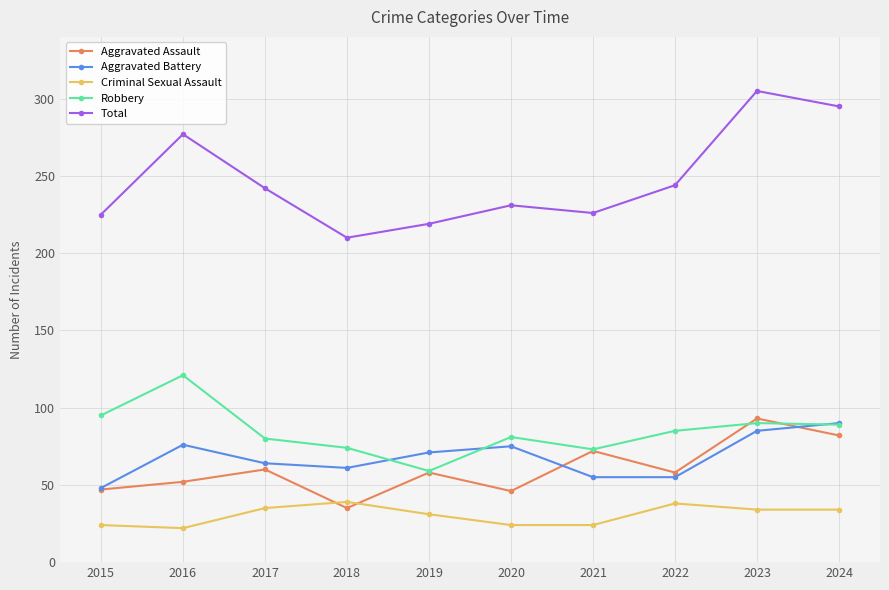

The Aggravated Battery series shows 90 at 2024. True or false?

True